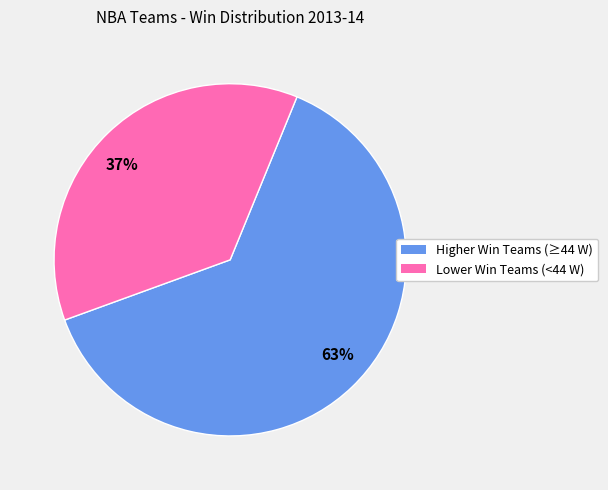

Between 37% and 63%, which is larger?

63%